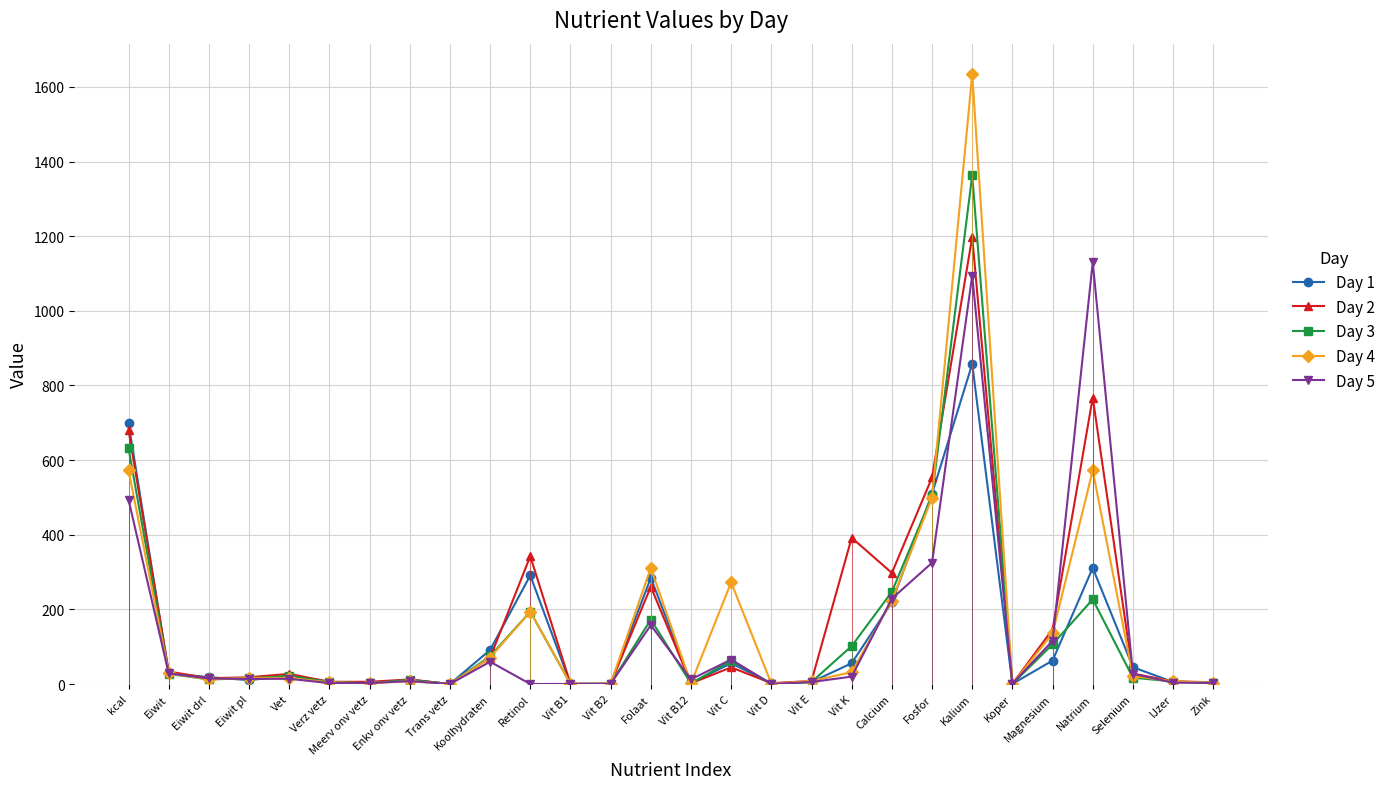

At which category does the chart reach its peak across all series?

Kalium